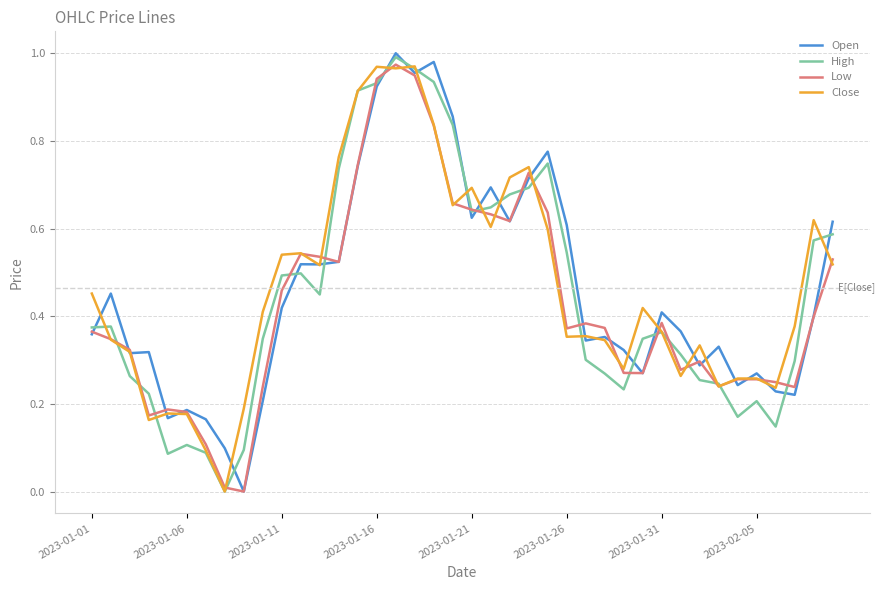

Does the chart have visible grid lines?

Yes